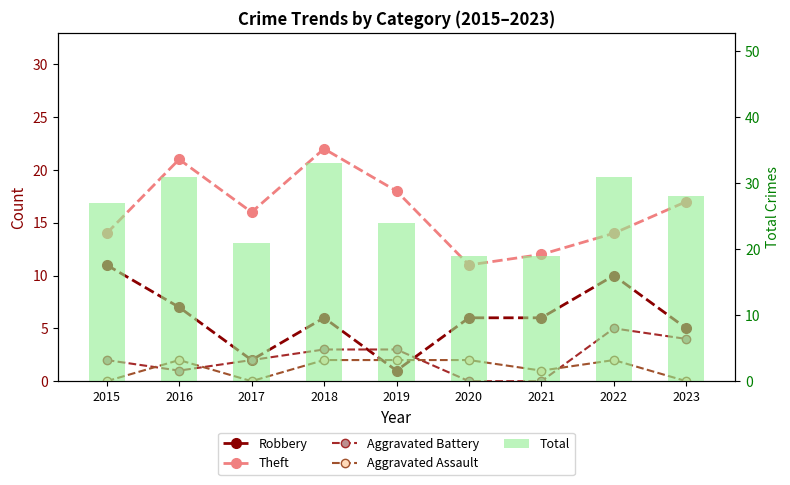

How many Aggravated Assault values are between 0 and 2?

9